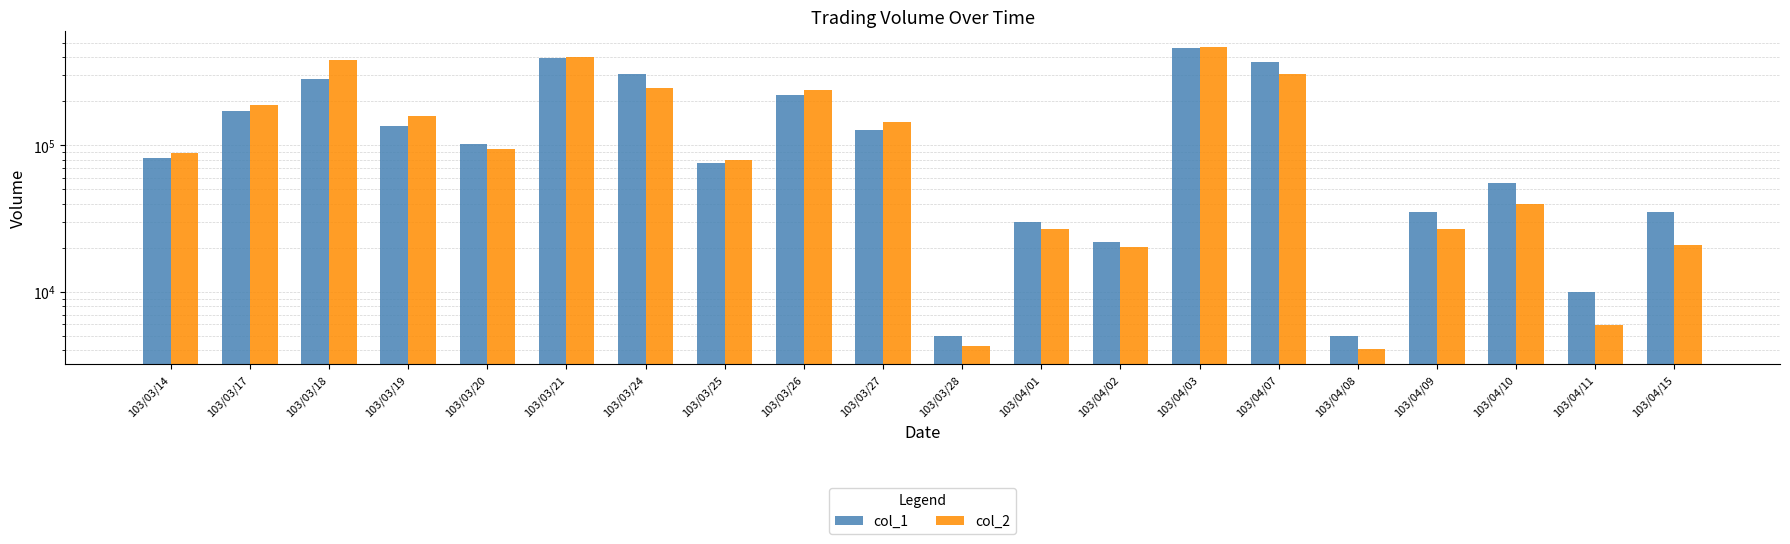

The value of col_1 at 103/04/15 is 59900. True or false?

False